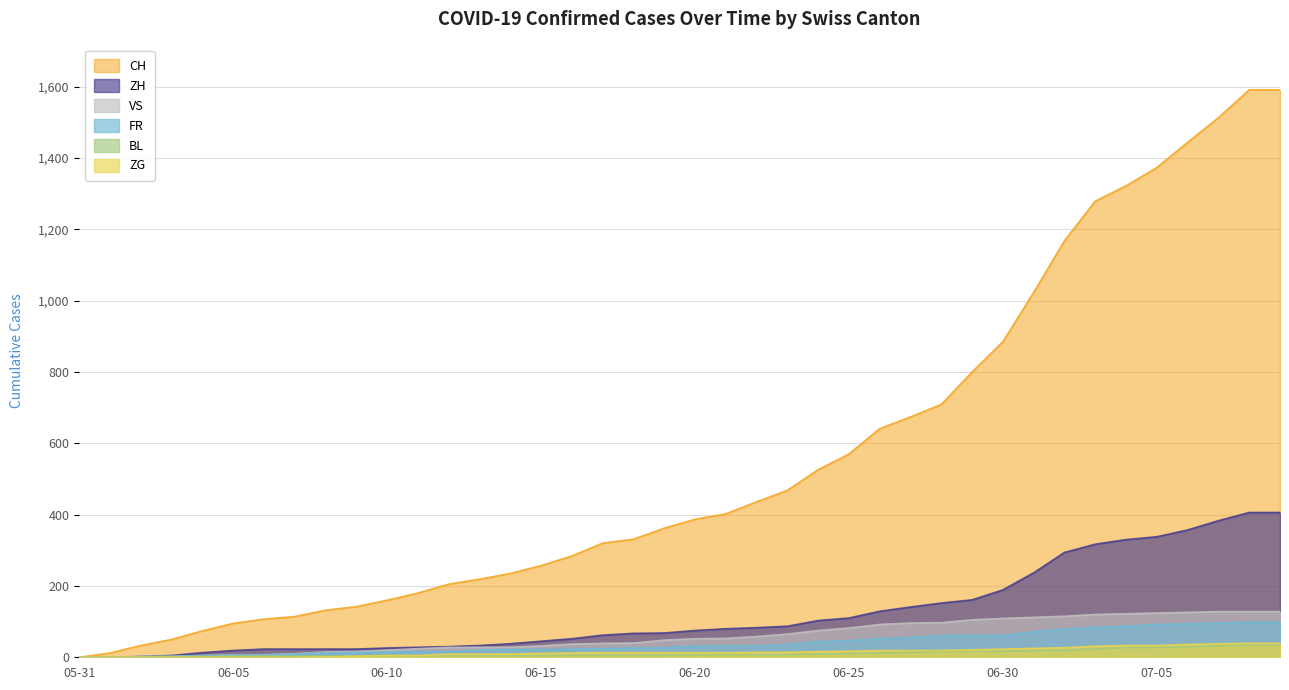

What position from the left is 2020-06-19?

20